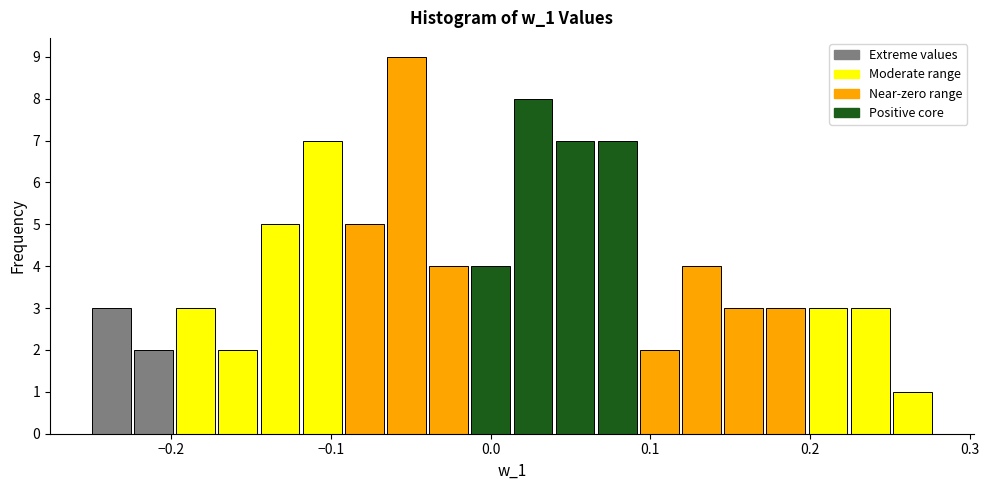

Read against the x-axis, roughly where is the centre of the tallest bar?

-0.05